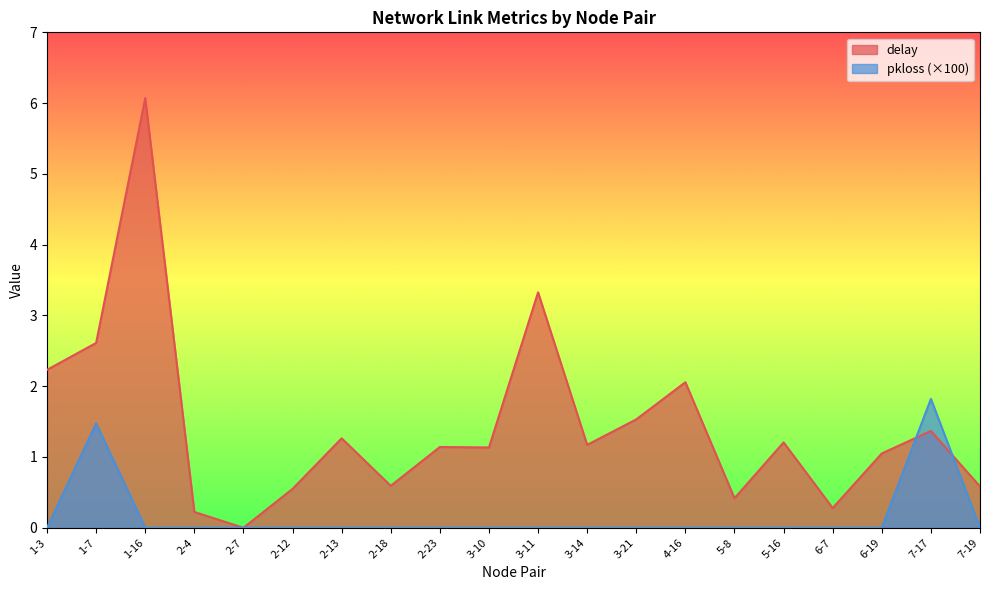

How many positive values does the pkloss series have?

2